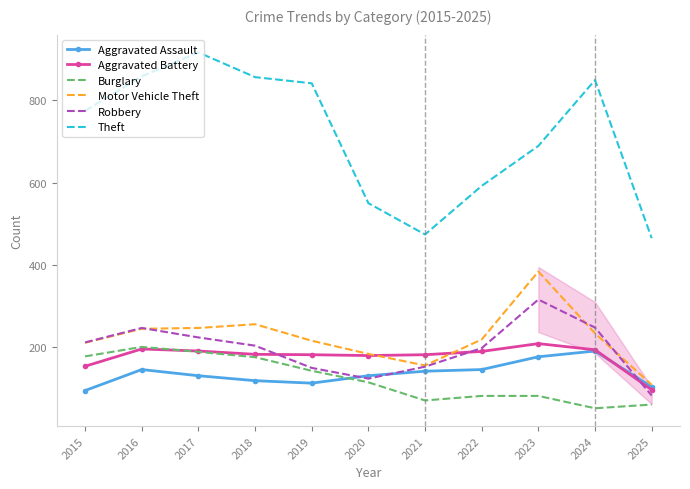

Rank the series by their maximum value, from lowest to highest.

Aggravated Assault, Burglary, Aggravated Battery, Robbery, Motor Vehicle Theft, Theft